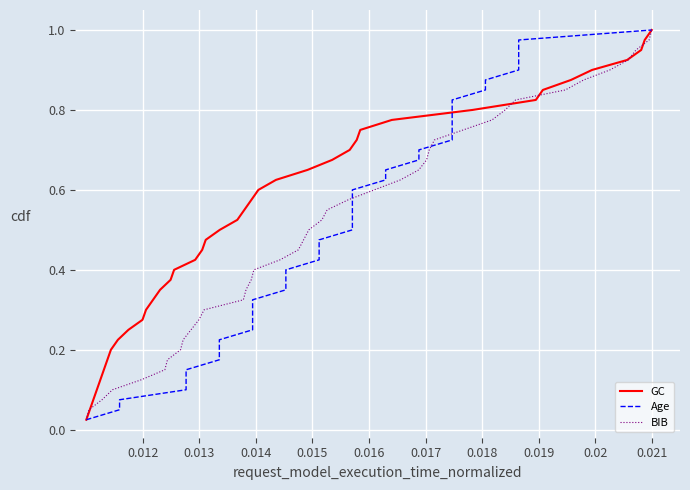

What is the difference between the maximum and minimum values in the GC series?

1.0